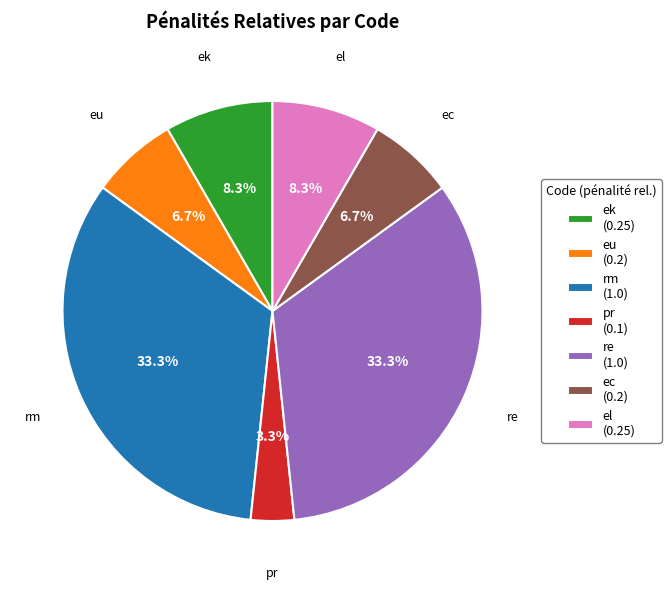

True or false: rm accounts for 33% of the total.

True